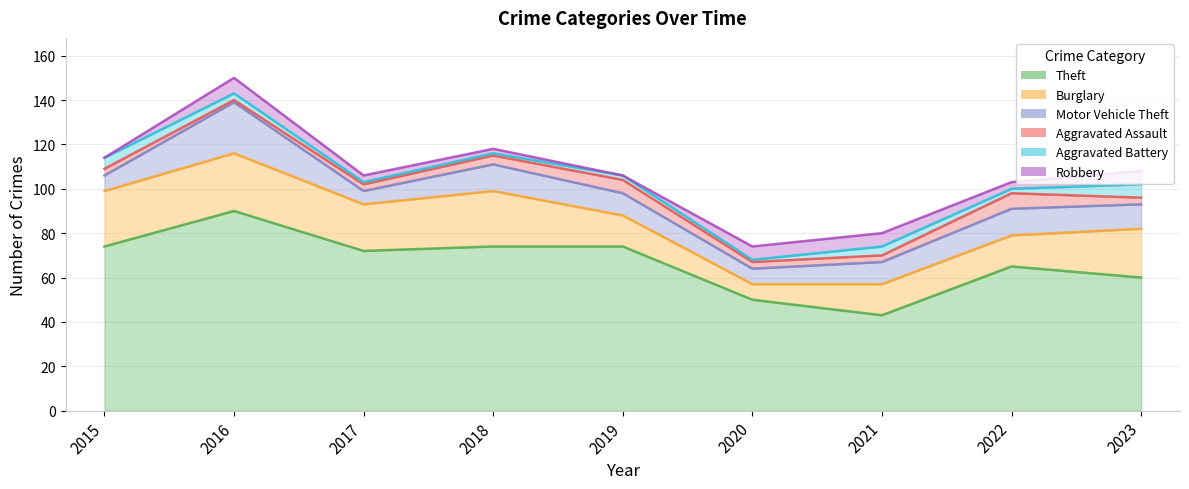

List the labels in order of Motor Vehicle Theft value, smallest first.

2017, 2015, 2020, 2019, 2021, 2023, 2018, 2022, 2016